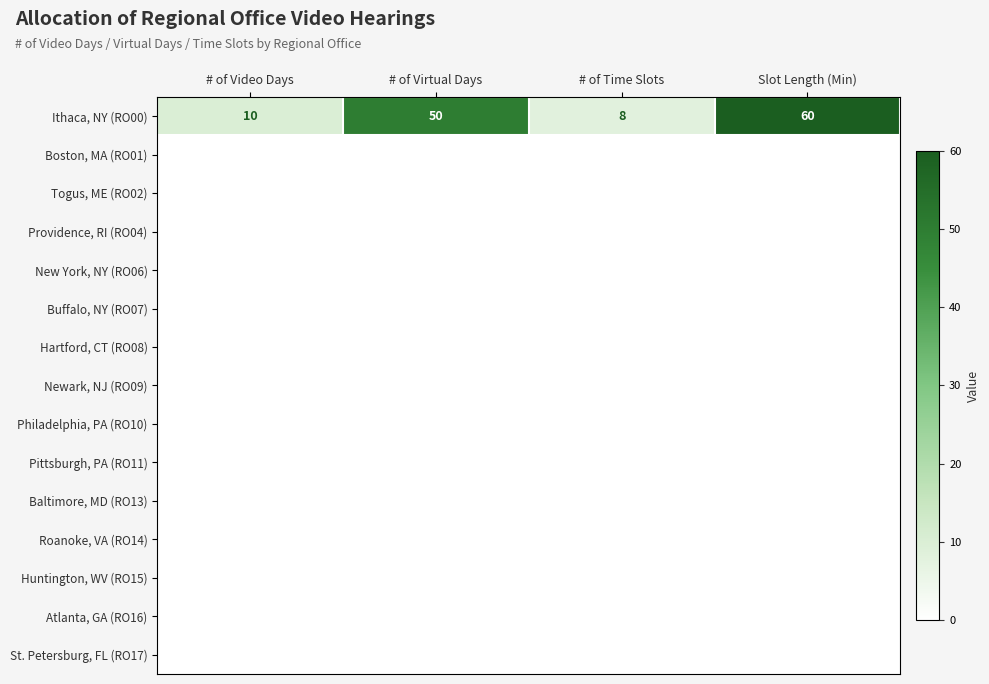

At which label is Ithaca, NY (RO00) closest to 34?

# of Virtual Days